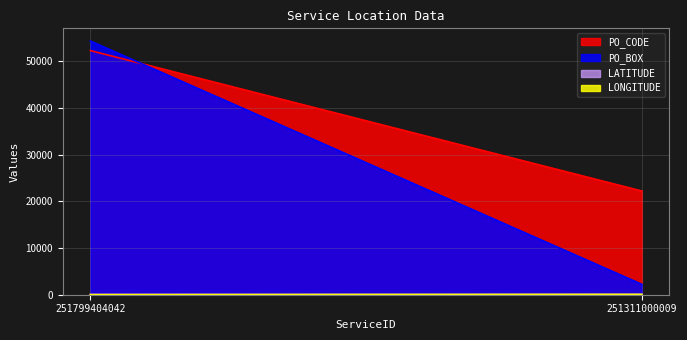

List the labels in order of LONGITUDE value, largest first.

251311000009, 251799404042